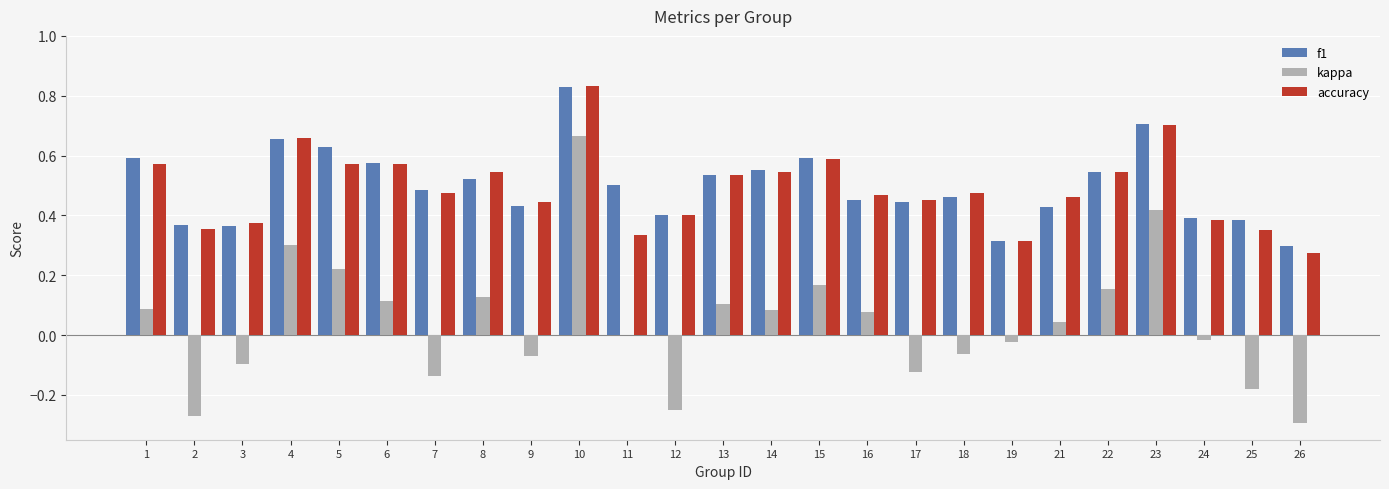

The value of f1 at 7 is 0.1. True or false?

False